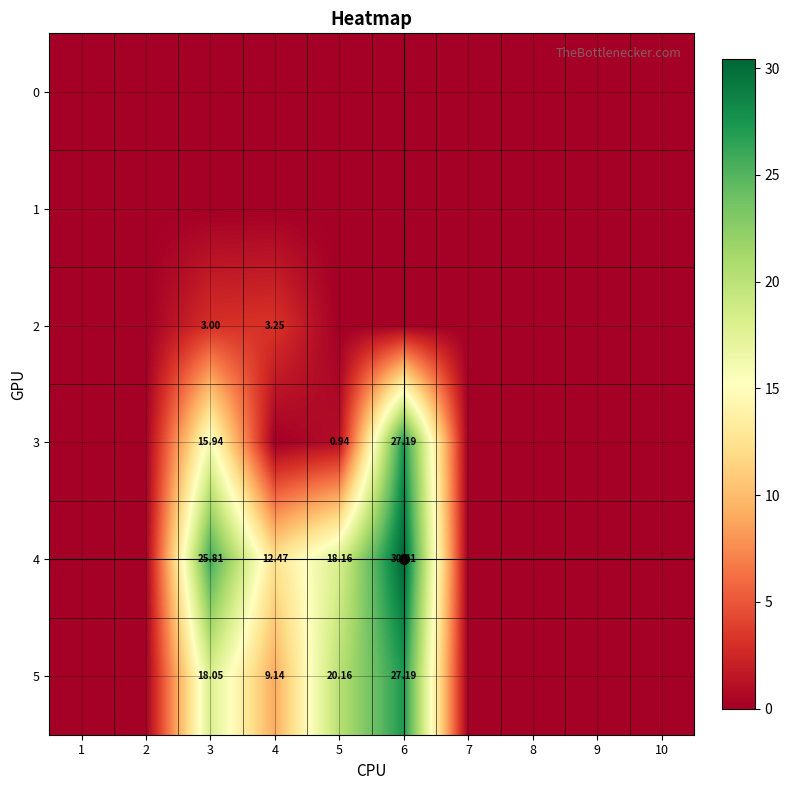

At which label is 3 closest to 13?

3